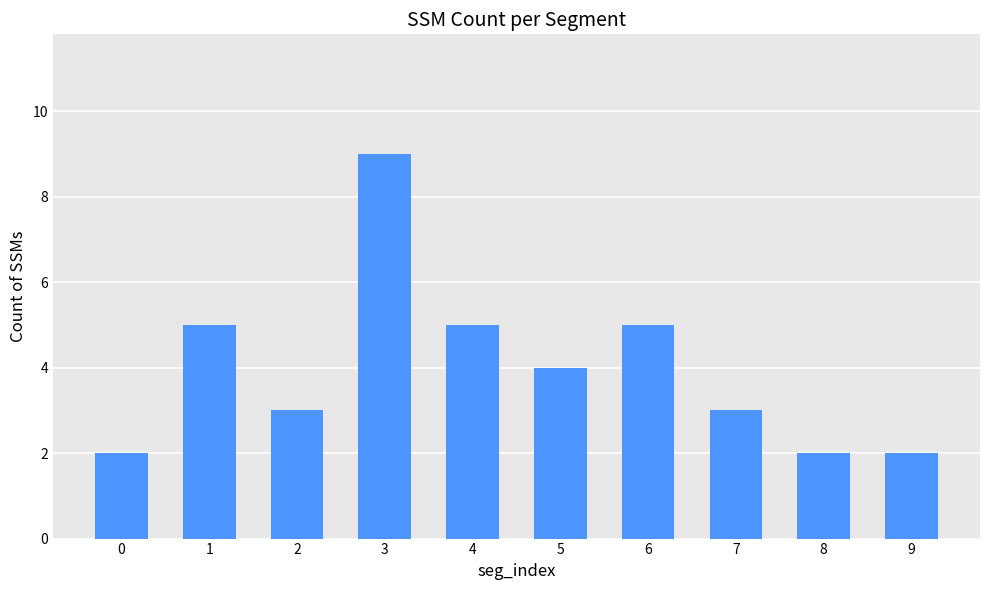

Reading left to right, what are all the values shown in this chart?

0=2	1=5	2=3	3=9	4=5	5=4	6=5	7=3	8=2	9=2